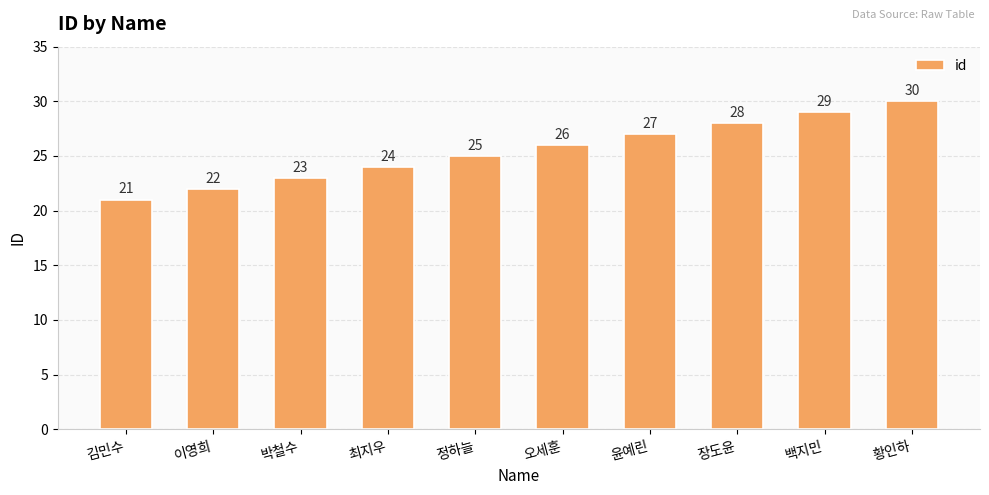

Is it true that the value at 정하늘 is 25?

True